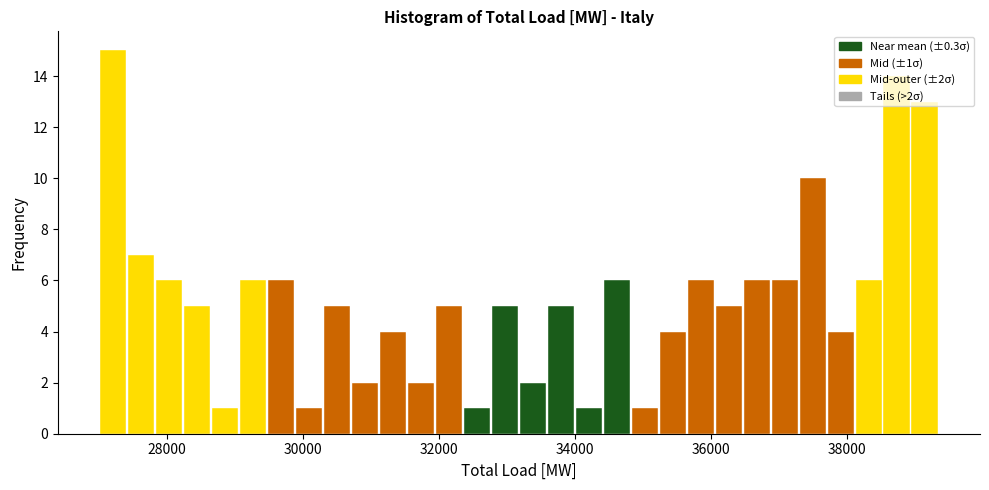

Around what value on the x-axis is the tallest bar? Give the approximate position of its centre, as read against the axis.

27200